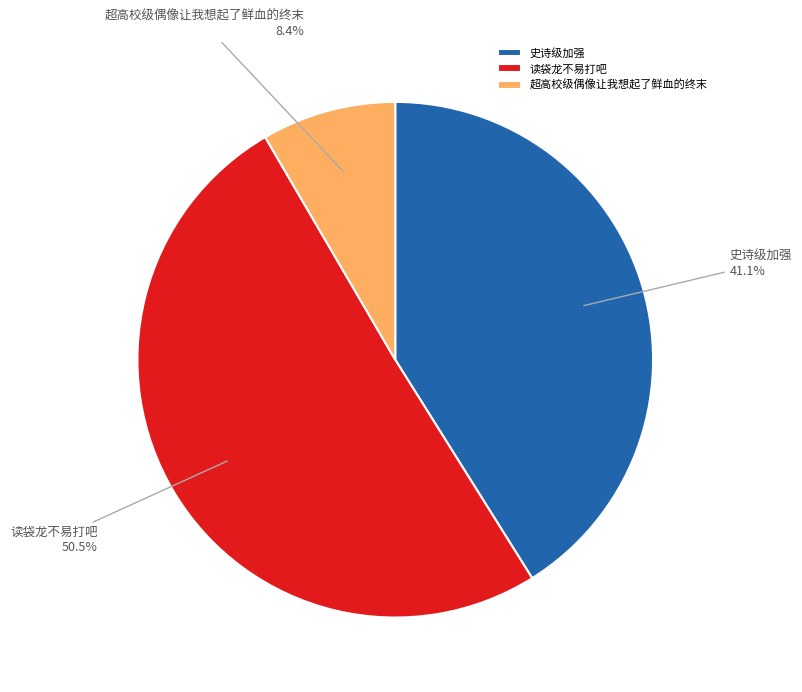

What is the ratio of the value at 史诗级加强 to the value at 读袋龙不易打吧?

0.8